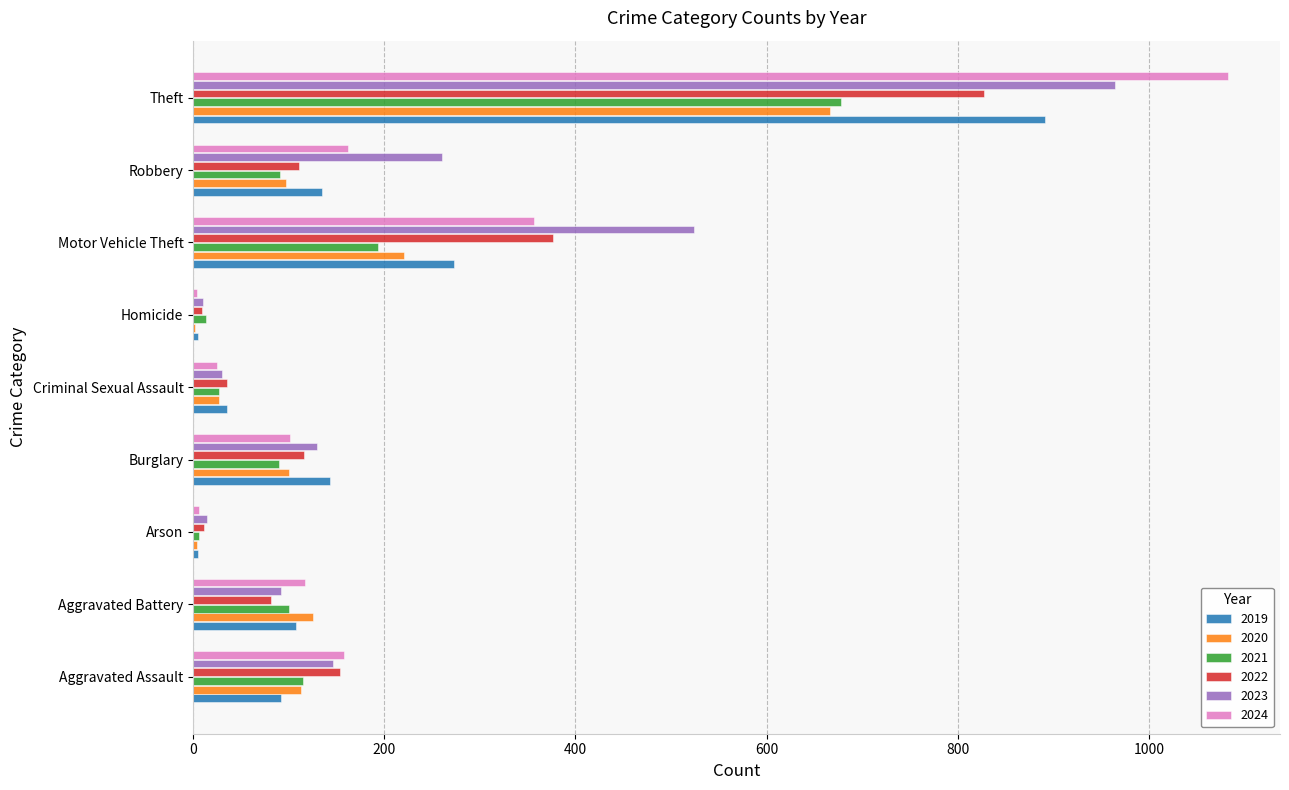

What is the sum of all 2019 values?

1687